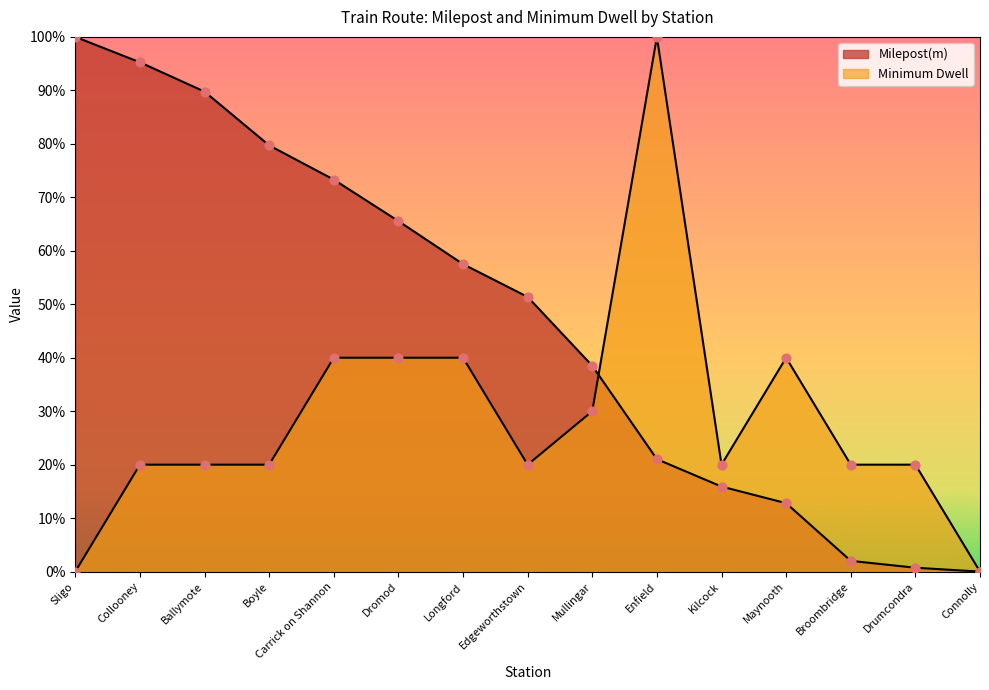

What are all the series names shown in the legend?

Milepost(m), Minimum Dwell